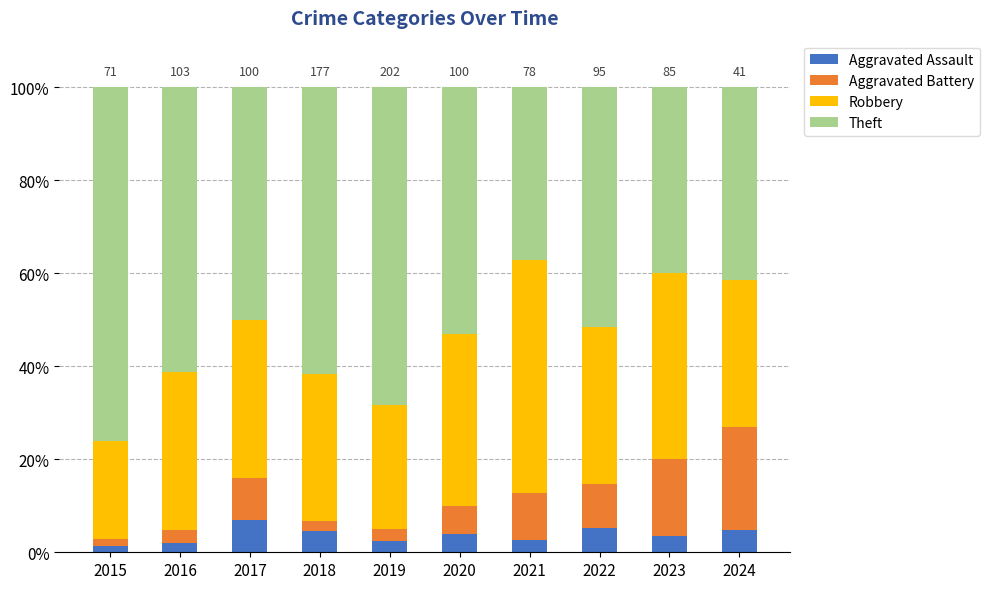

Are the bars grouped side by side (vs. stacked)?

No